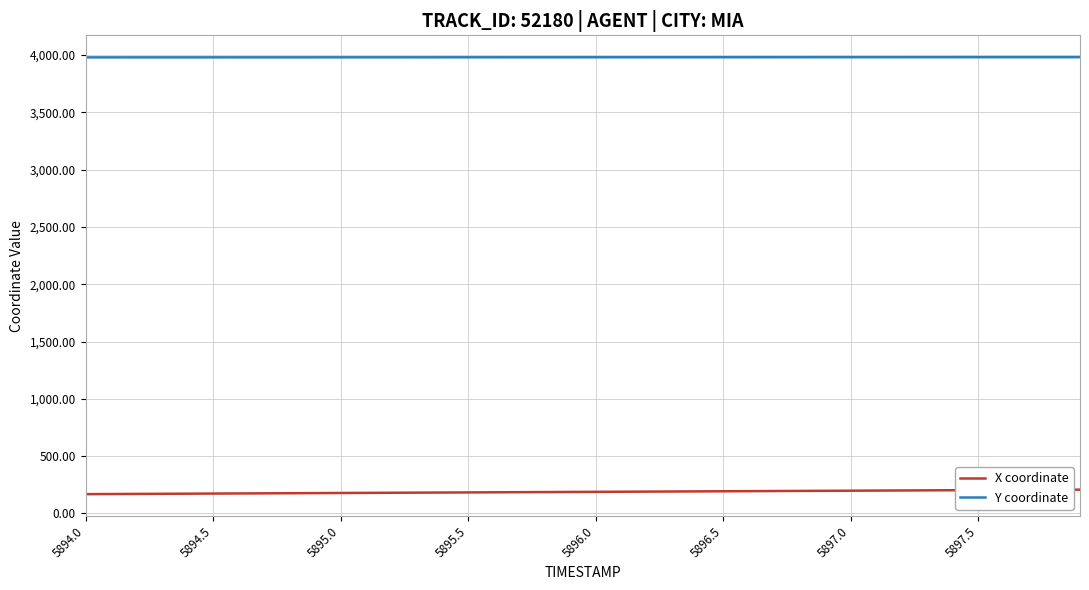

What is the highest value of the Y coordinate series?

3980.5